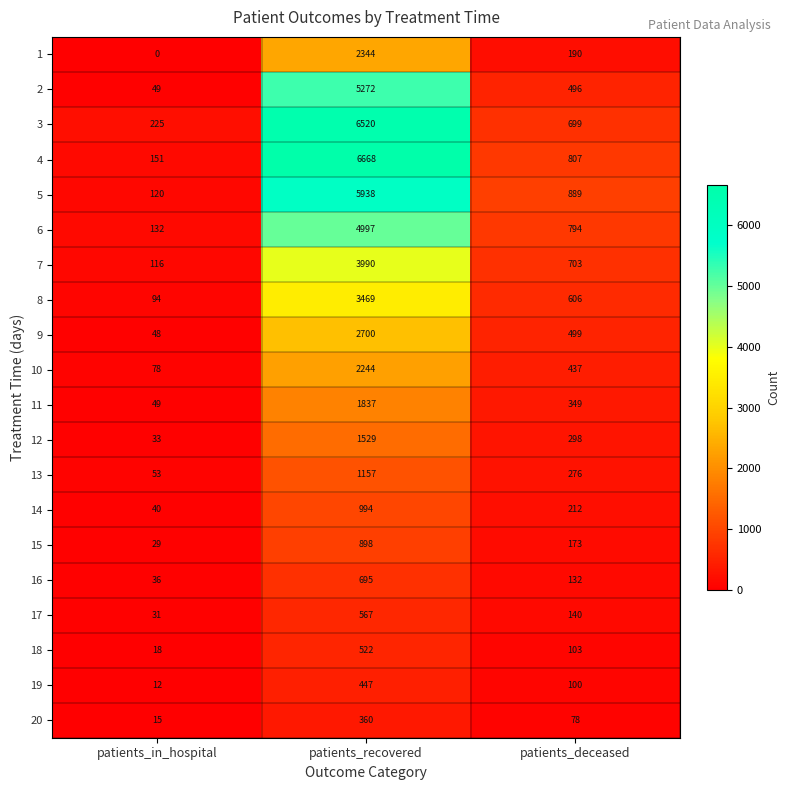

What is the spread (max minus min) of values at patients_deceased?

811